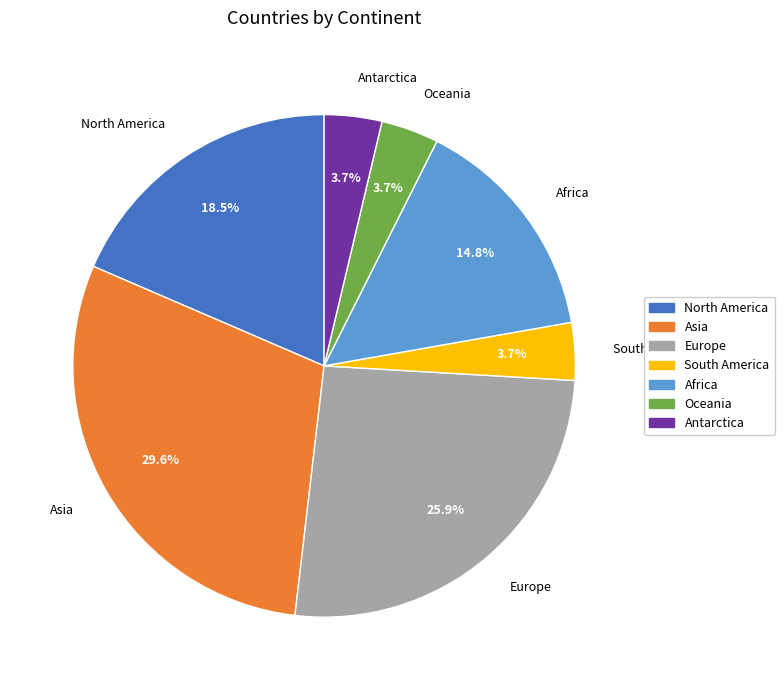

Is it true that Europe is 11% of the pie?

False